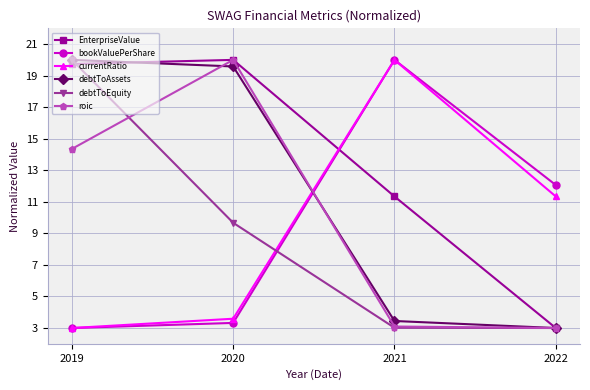

True or false: bookValuePerShare and debtToEquity cross at least once.

True